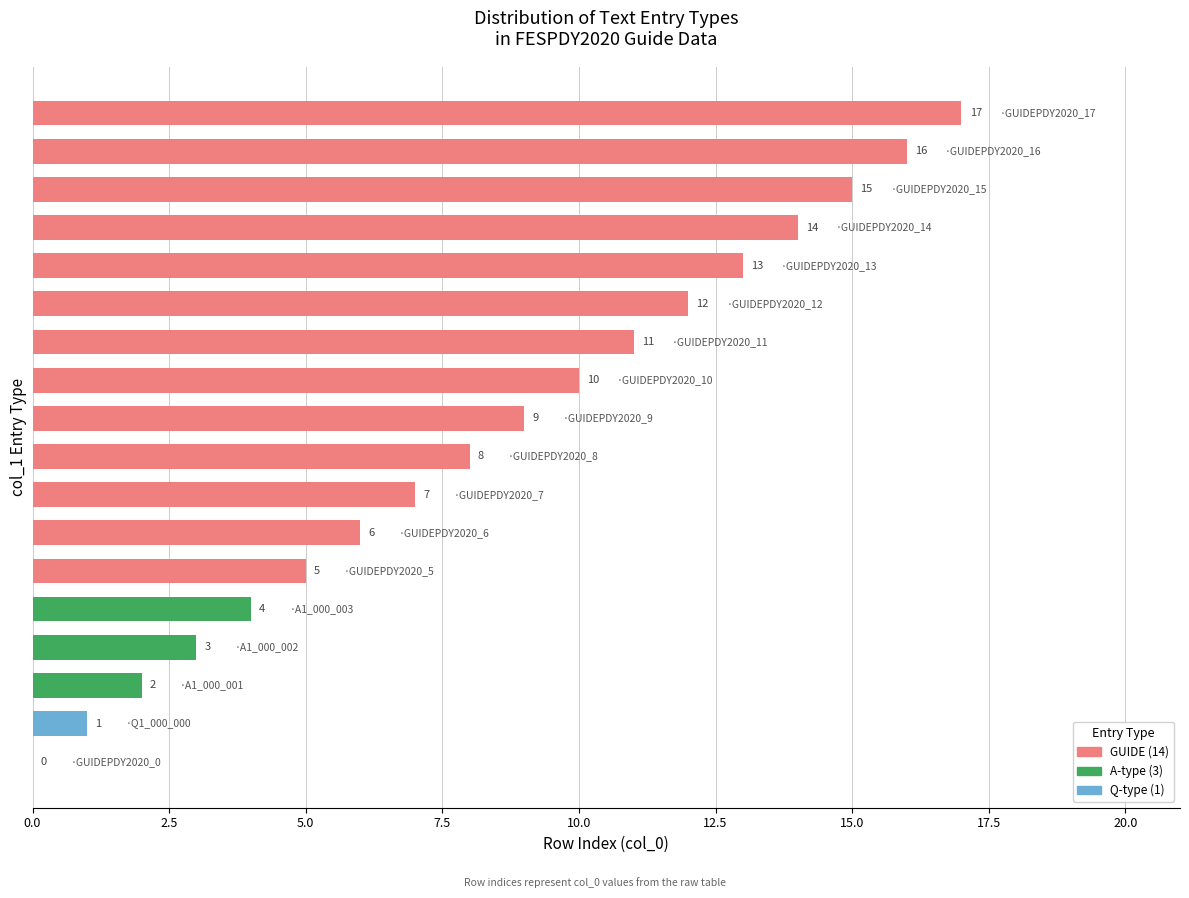

What is the maximum value shown in the chart?

17